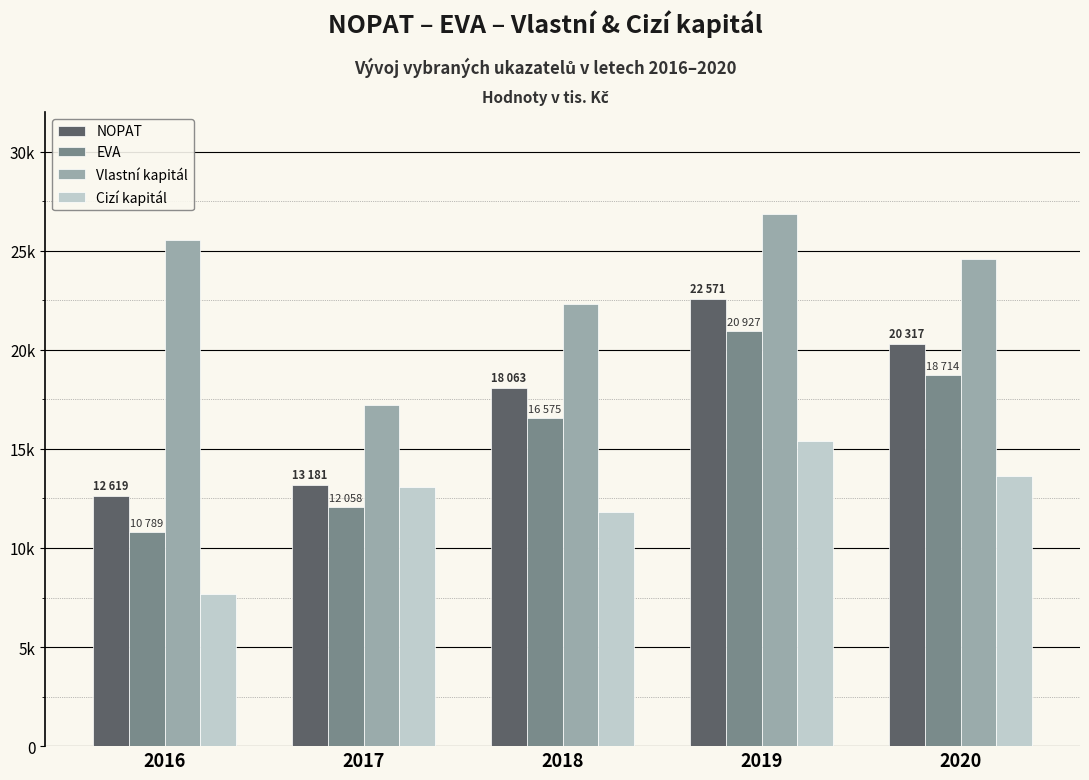

What are all the series names shown in the legend?

NOPAT, EVA, Vlastní kapitál, Cizí kapitál